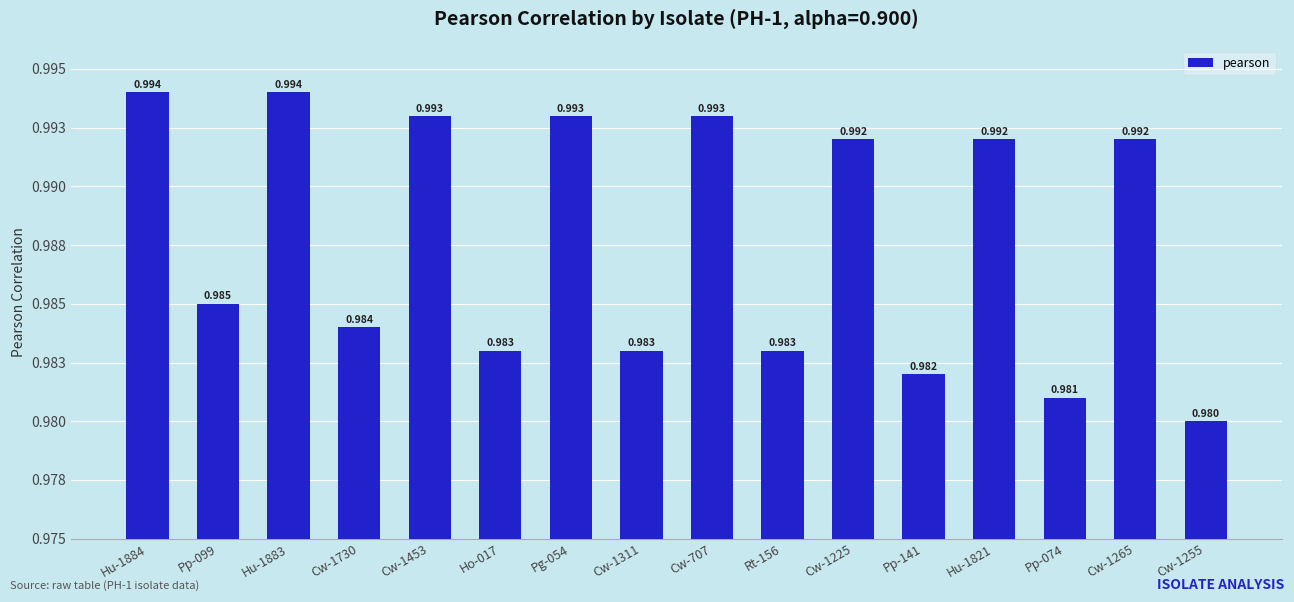

True or false: the data shows 1.6 at Cw-1311.

False